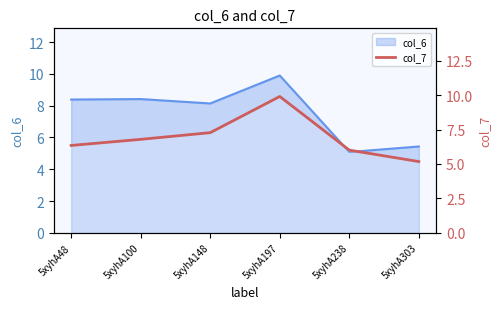

True or false: the data has more than 2 interior local peaks.

False